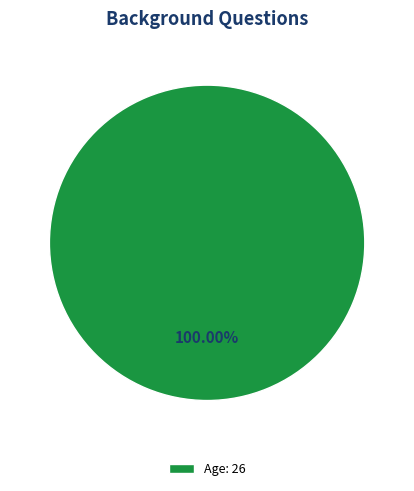

Rank the categories by value from highest to lowest.

Age: 26